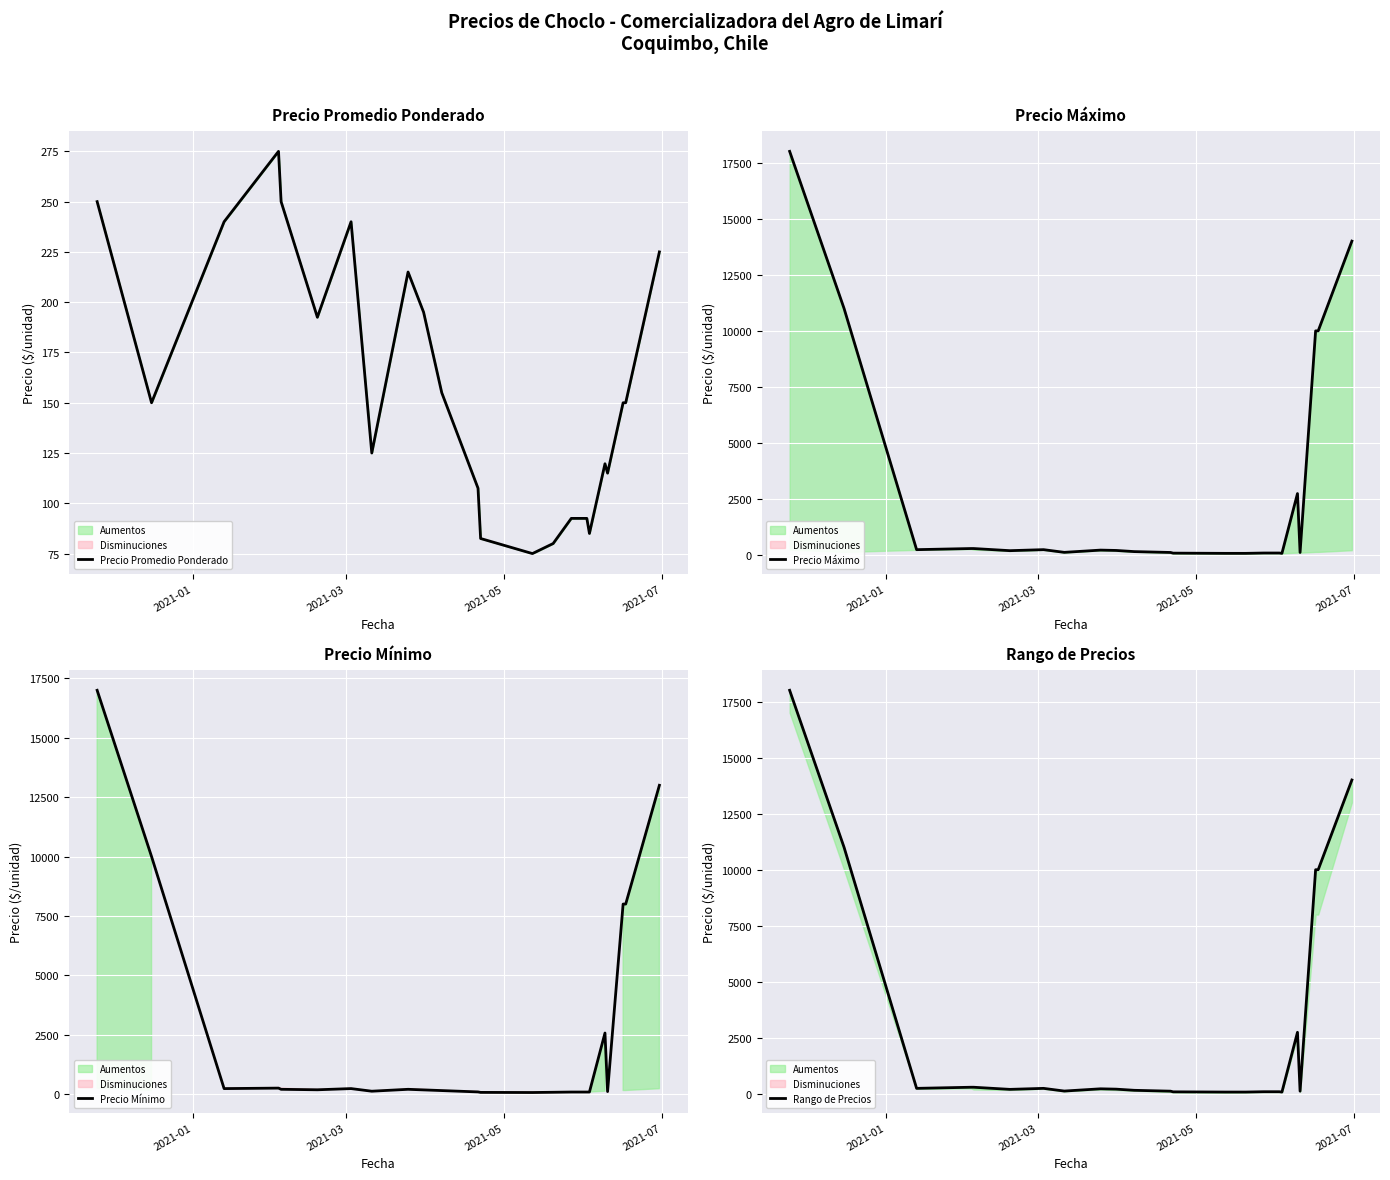

What is the value of the Precio Promedio Ponderado point at the 15th from the left?

80.0